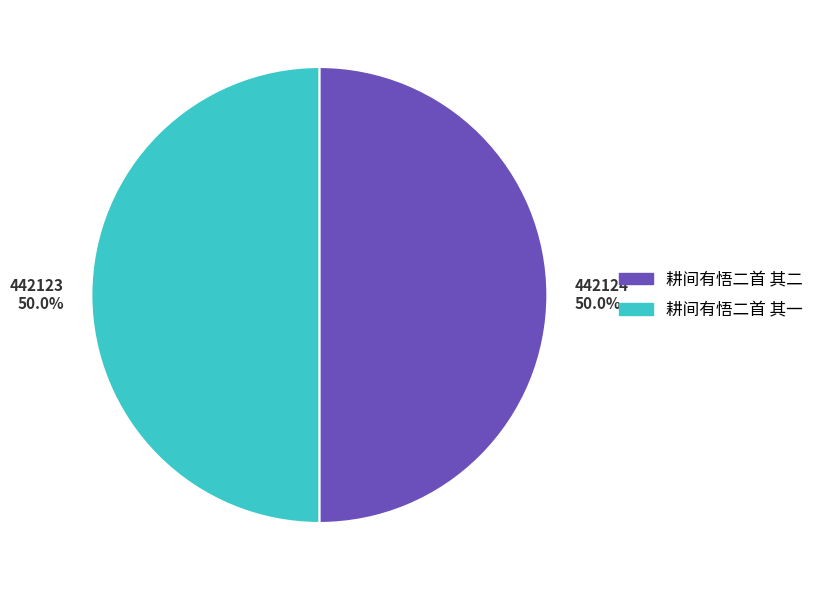

How many slices are in this pie chart?

2